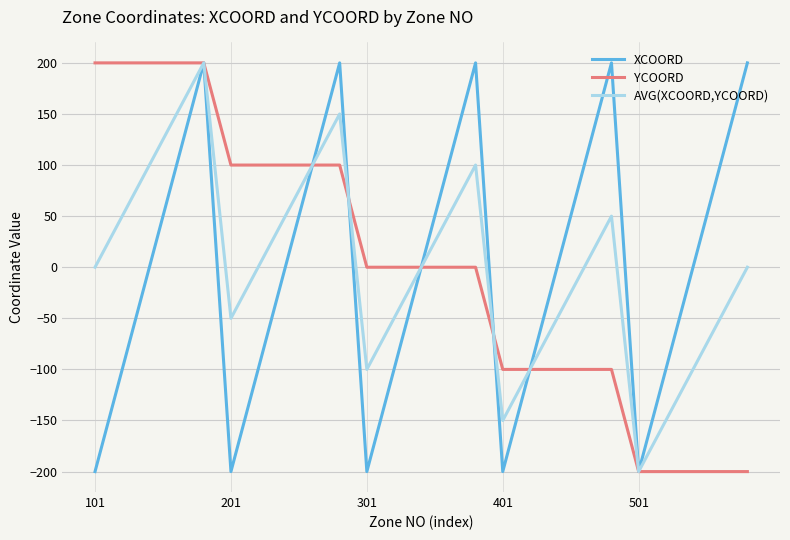

What is the minimum value shown in the chart?

-200